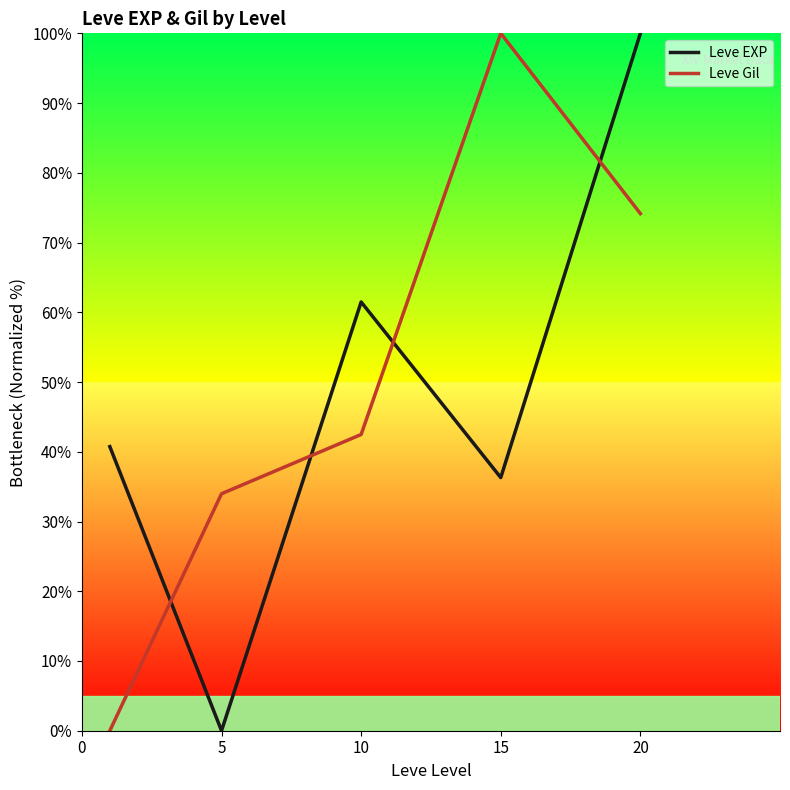

After their last crossing, which series has the higher values: Leve Gil or Leve EXP?

Leve EXP